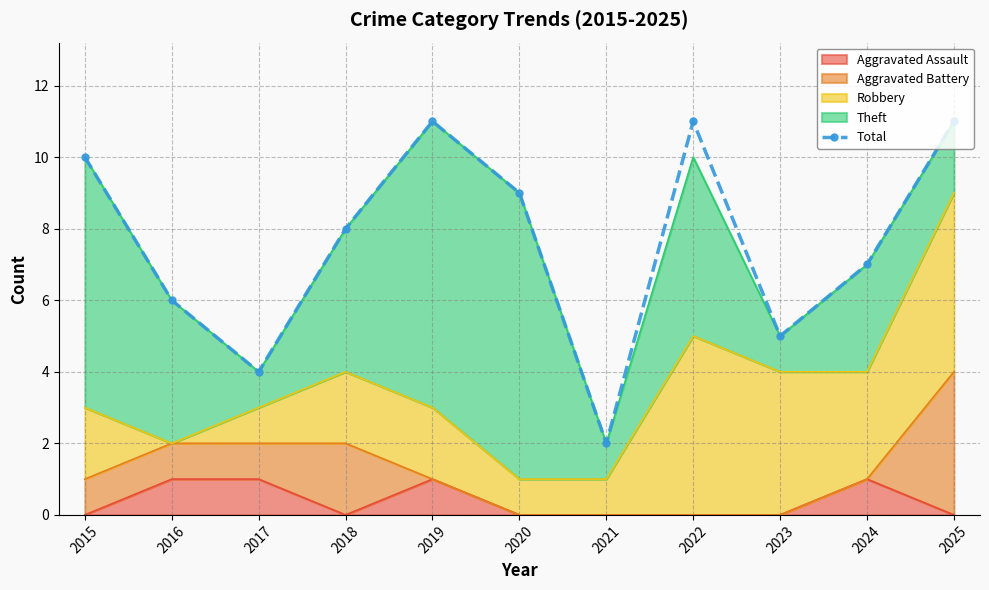

At which category does the data reach its first local peak?

2019